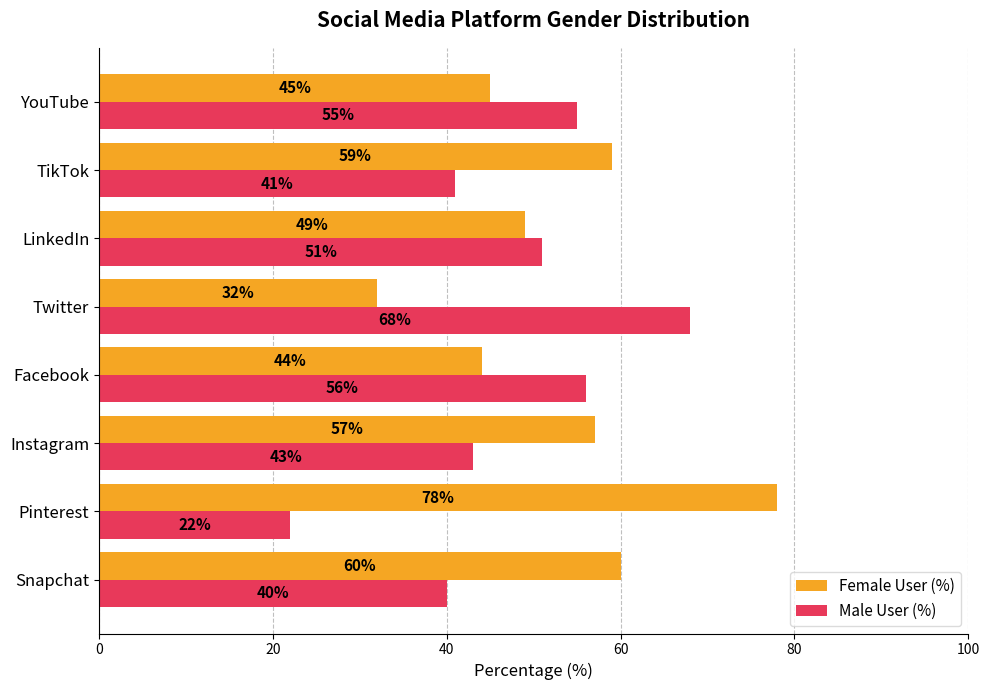

Count the number of data series in this chart.

2